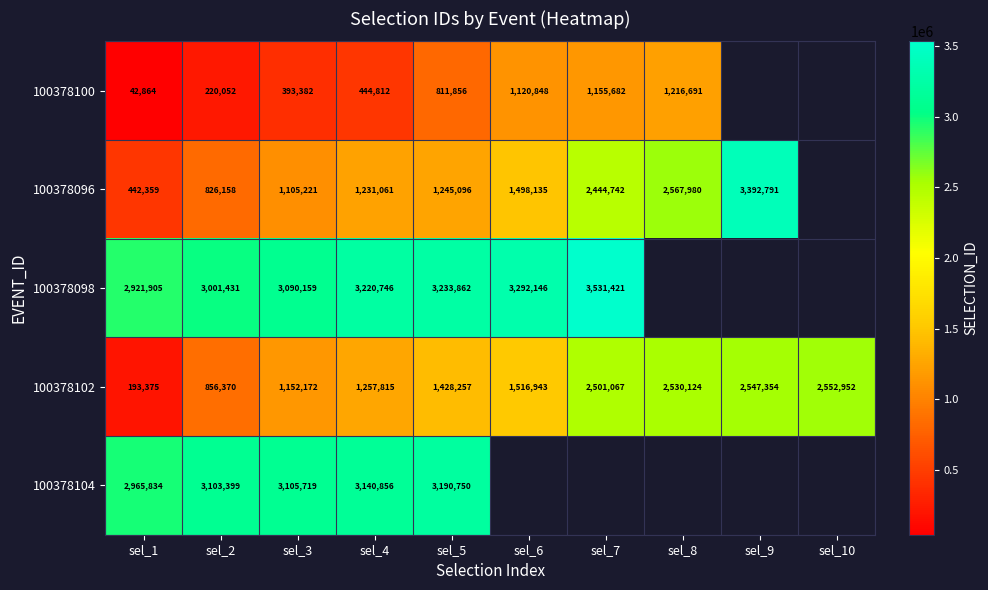

At how many categories does at least one series exceed 2120411?

10